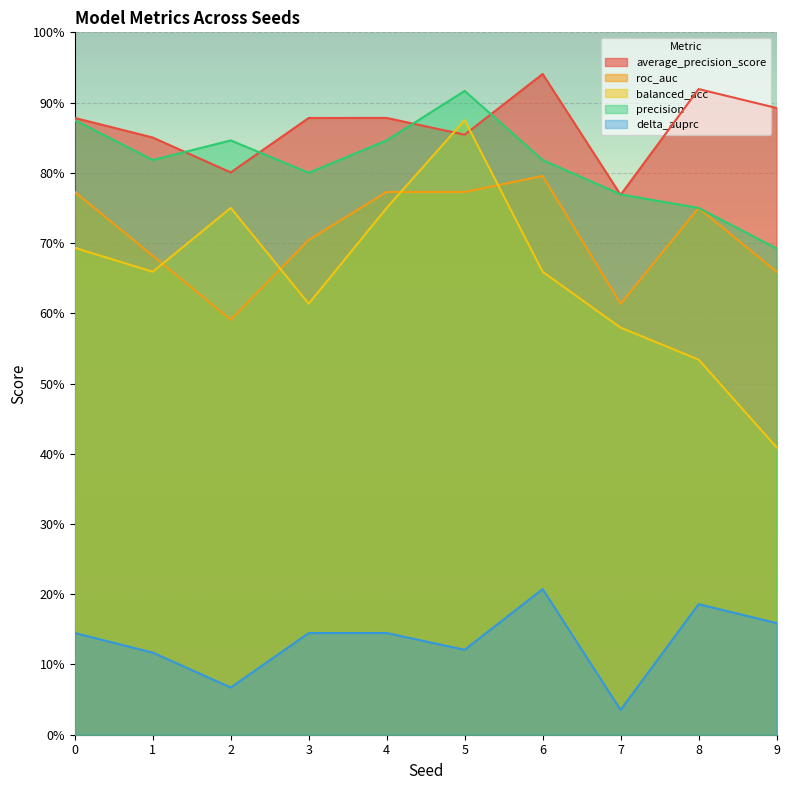

How many categories are shown in the chart?

10